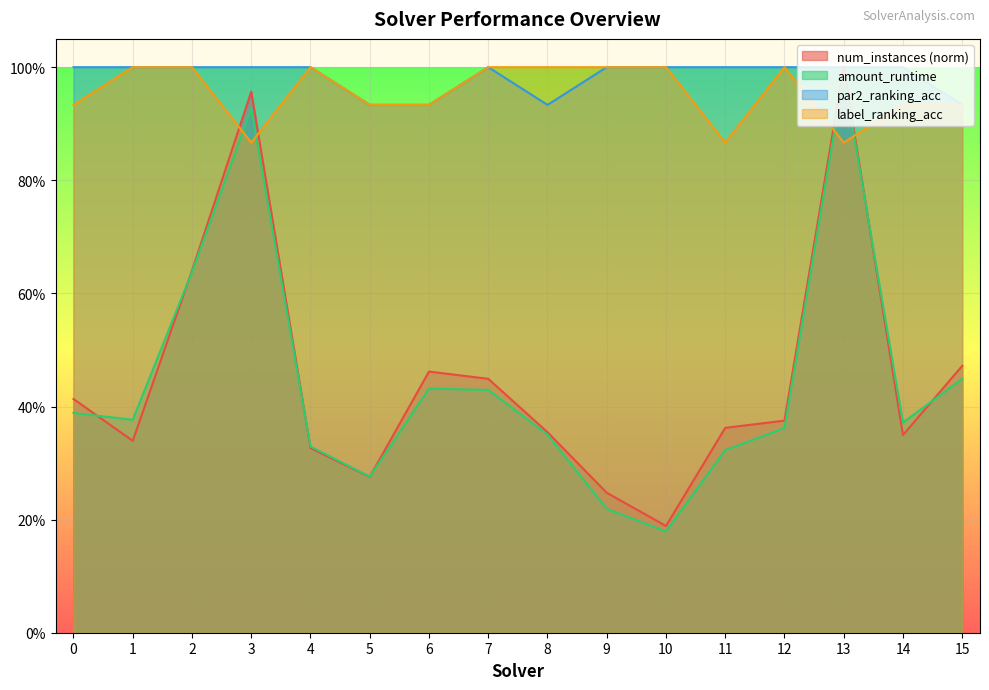

Reading left to right, transcribe all the data shown in this chart.

num_instances: 0.4	0.3	0.6	1.0	0.3	0.3	0.5	0.4	0.4	0.2	0.2	0.4	0.4	1.0	0.3	0.5
amount_runtime: 0.4	0.4	0.6	0.9	0.3	0.3	0.4	0.4	0.4	0.2	0.2	0.3	0.4	1.0	0.4	0.4
par2_ranking_acc: 1.0	1.0	1.0	1.0	1.0	0.9	0.9	1.0	0.9	1.0	1.0	1.0	1.0	1.0	1.0	0.9
label_ranking_acc: 0.9	1.0	1.0	0.9	1.0	0.9	0.9	1.0	1.0	1.0	1.0	0.9	1.0	0.9	0.9	0.9